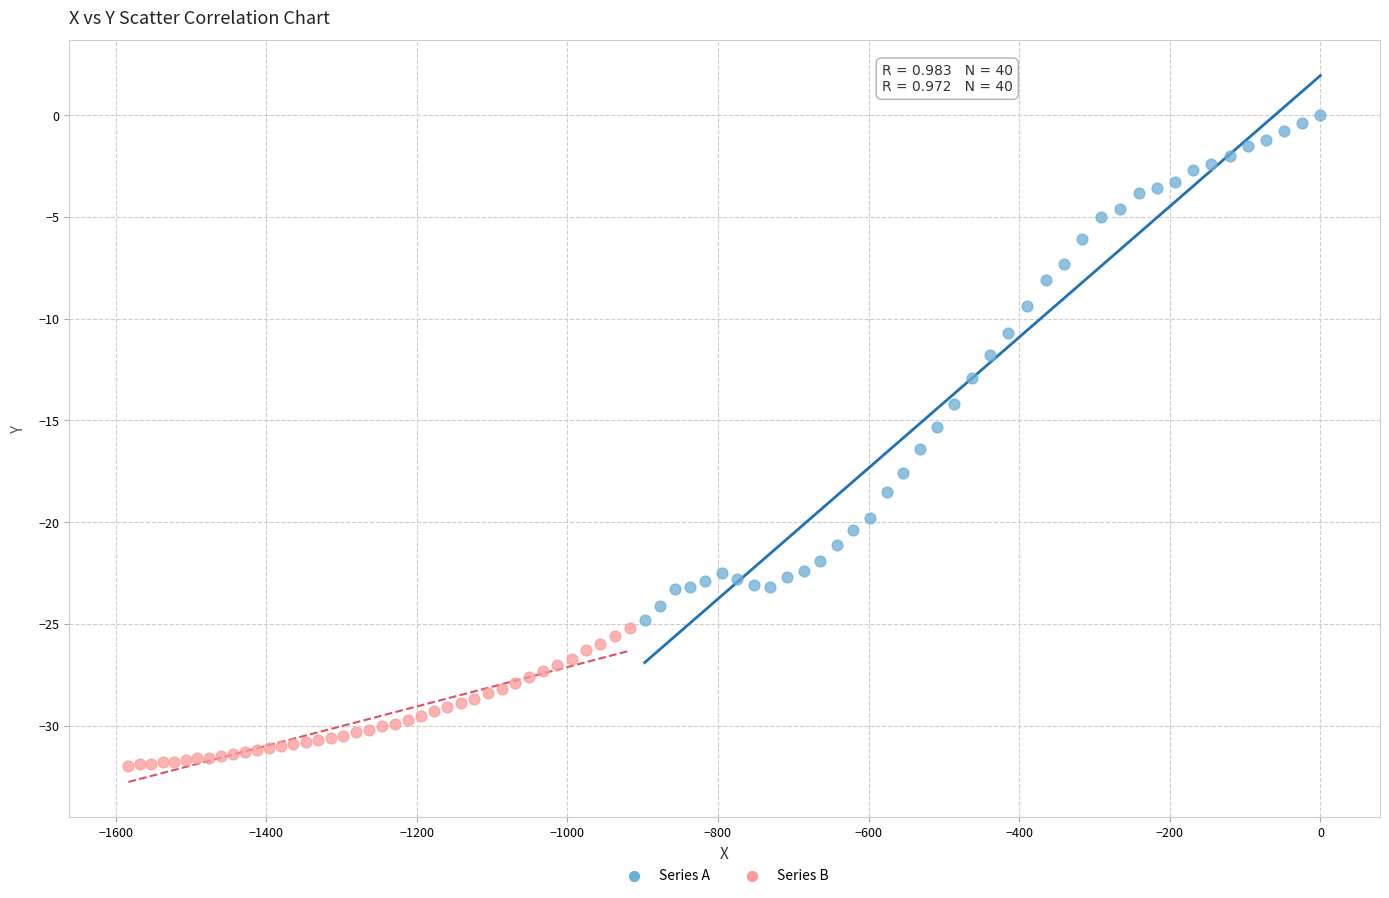

Which series has the largest Y range (max minus min)?

Series A